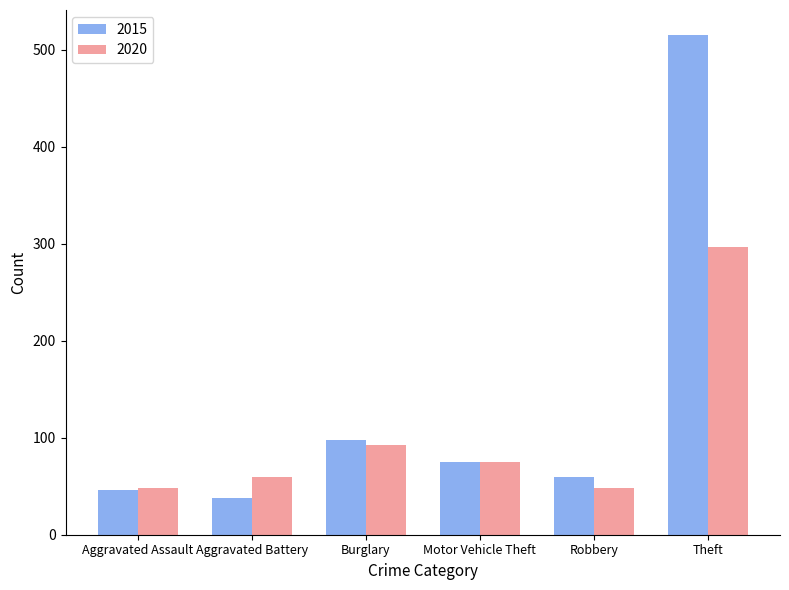

List the series in order of their peak value, lowest first.

2020, 2015